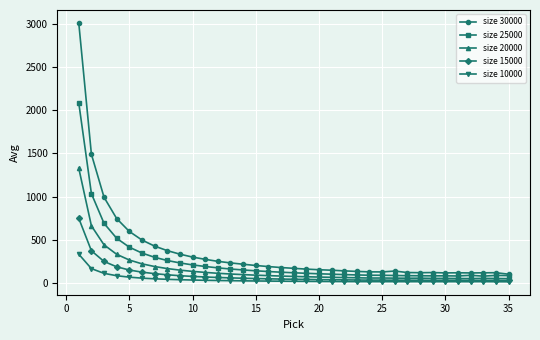

Rank the series by their average value, from lowest to highest.

size 10000, size 15000, size 20000, size 25000, size 30000